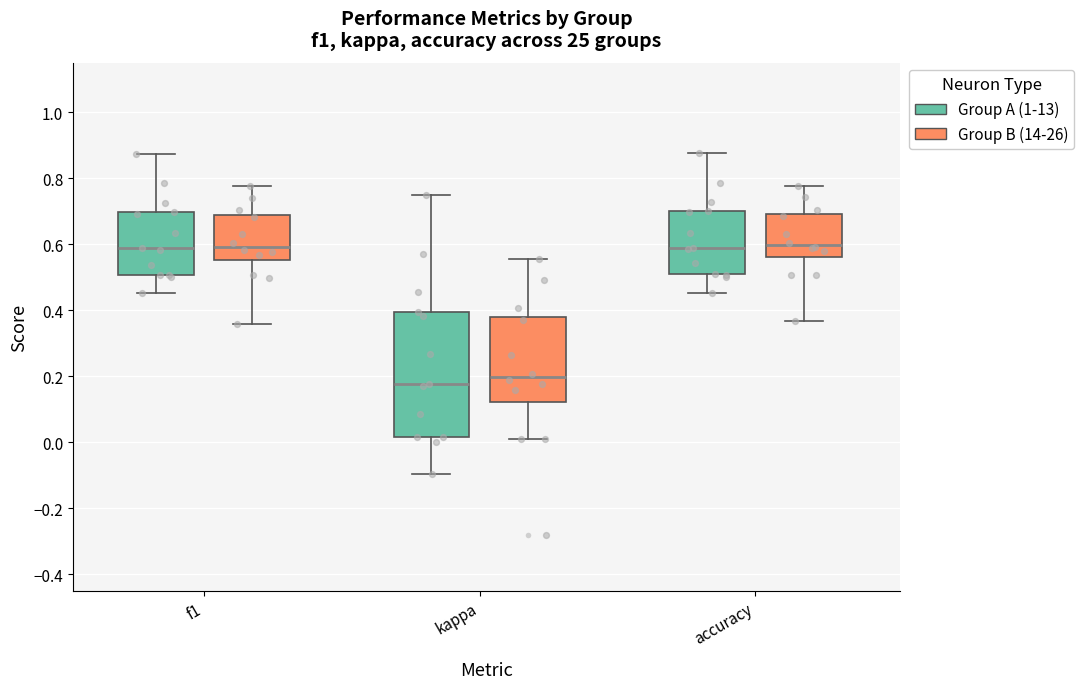

Where does the upper whisker of the box for kappa (Group B (14-26)) end on the y-axis? The values are not printed on the chart, so give them approximately, as read against the axis.

0.56